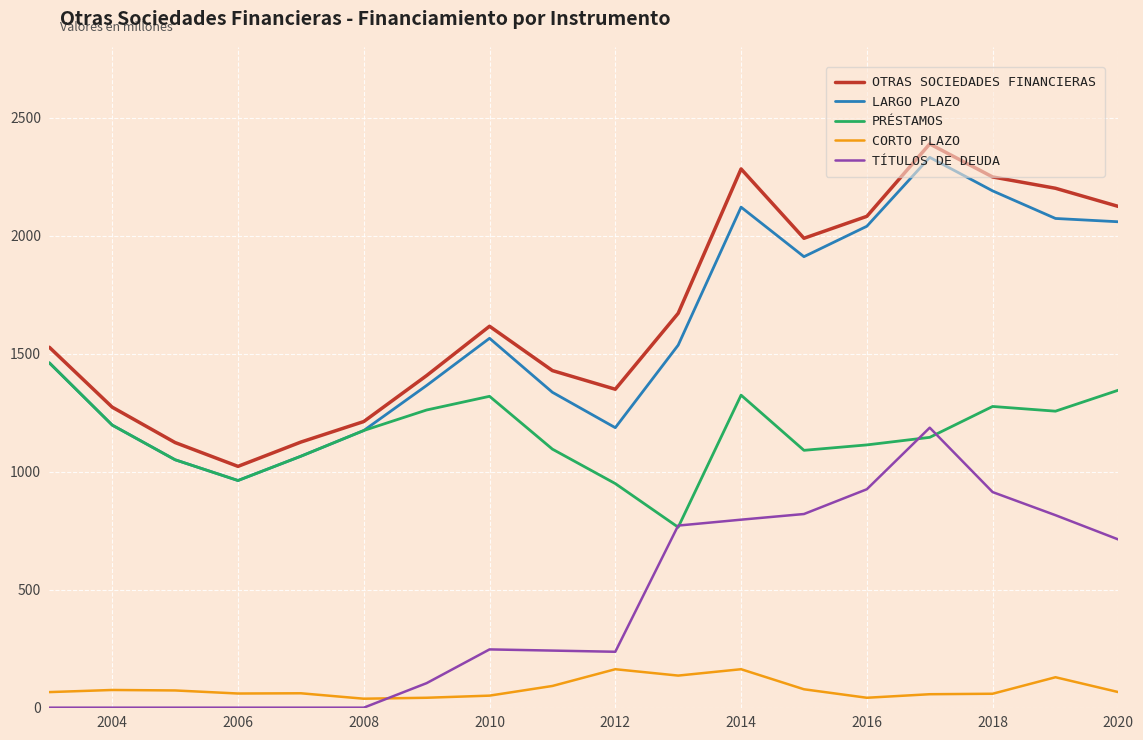

What is the greatest value displayed?

2390